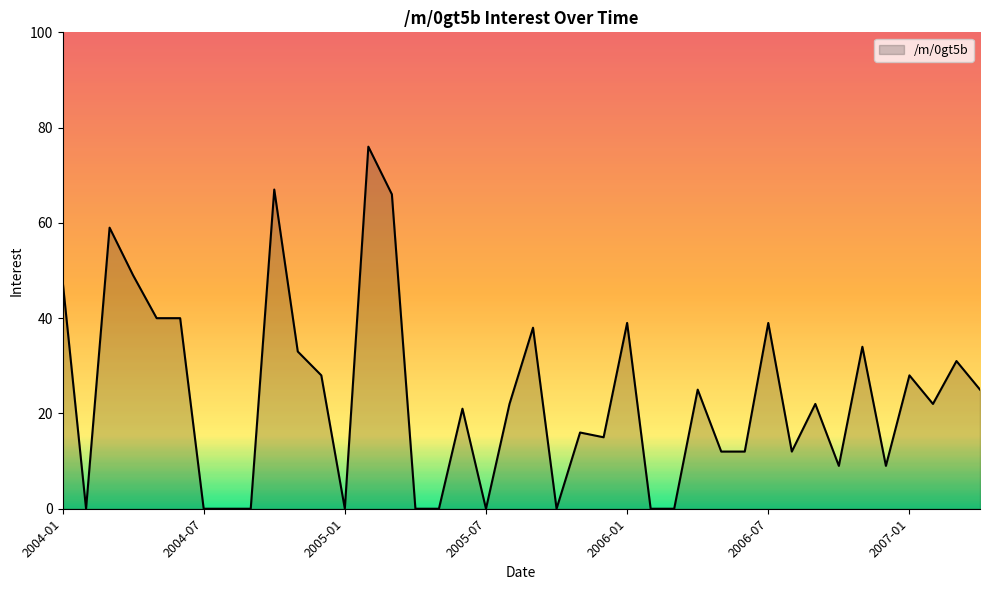

What is the difference between the maximum and minimum values?

76